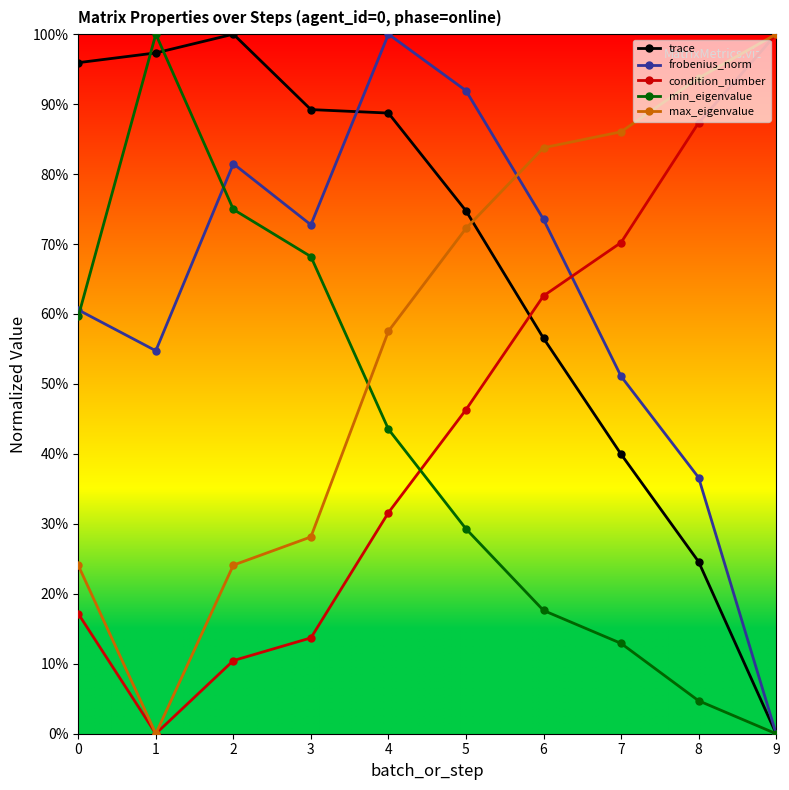

After their last crossing, which series has the higher values: condition_number or frobenius_norm?

condition_number